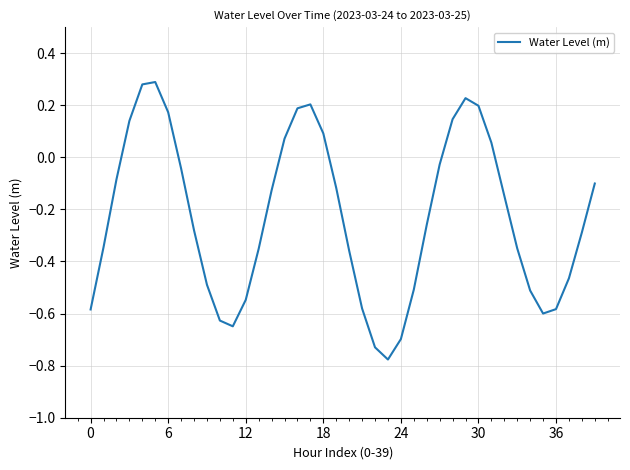

What is the difference between the maximum and minimum values?

1.1